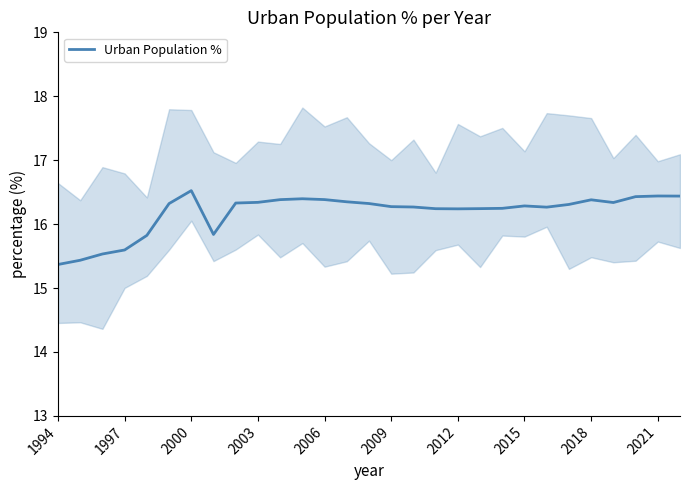

Does the chart have visible grid lines?

No